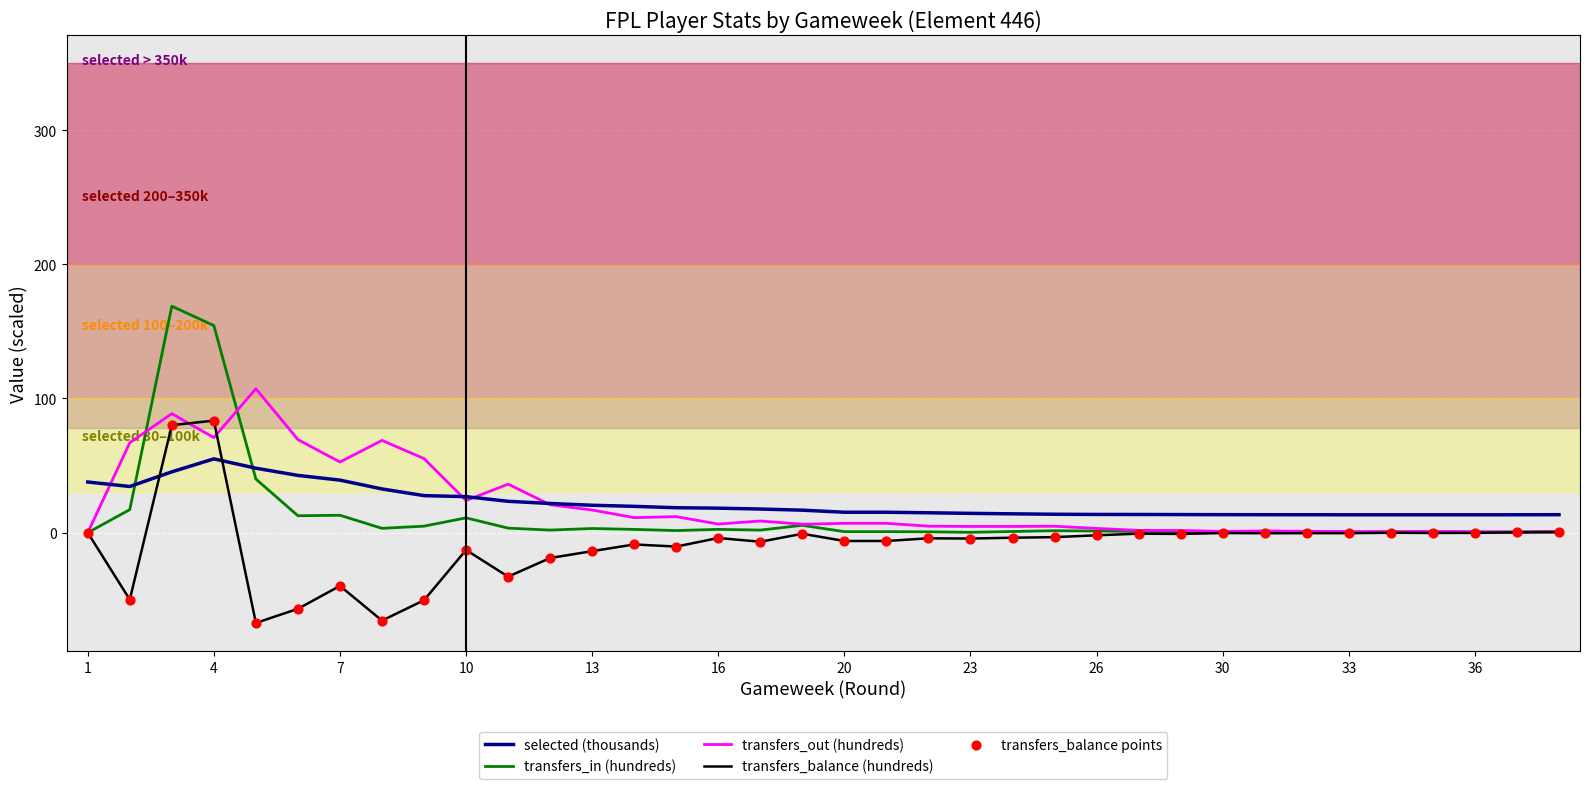

True or false: selected (thousands) and transfers_balance (hundreds) intersect in this chart.

True